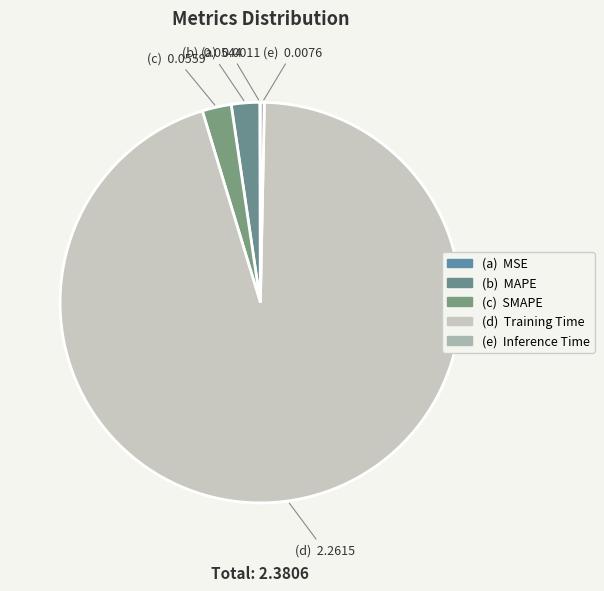

To the nearest percent, what is the difference between the largest and smallest slice percentages?

95%